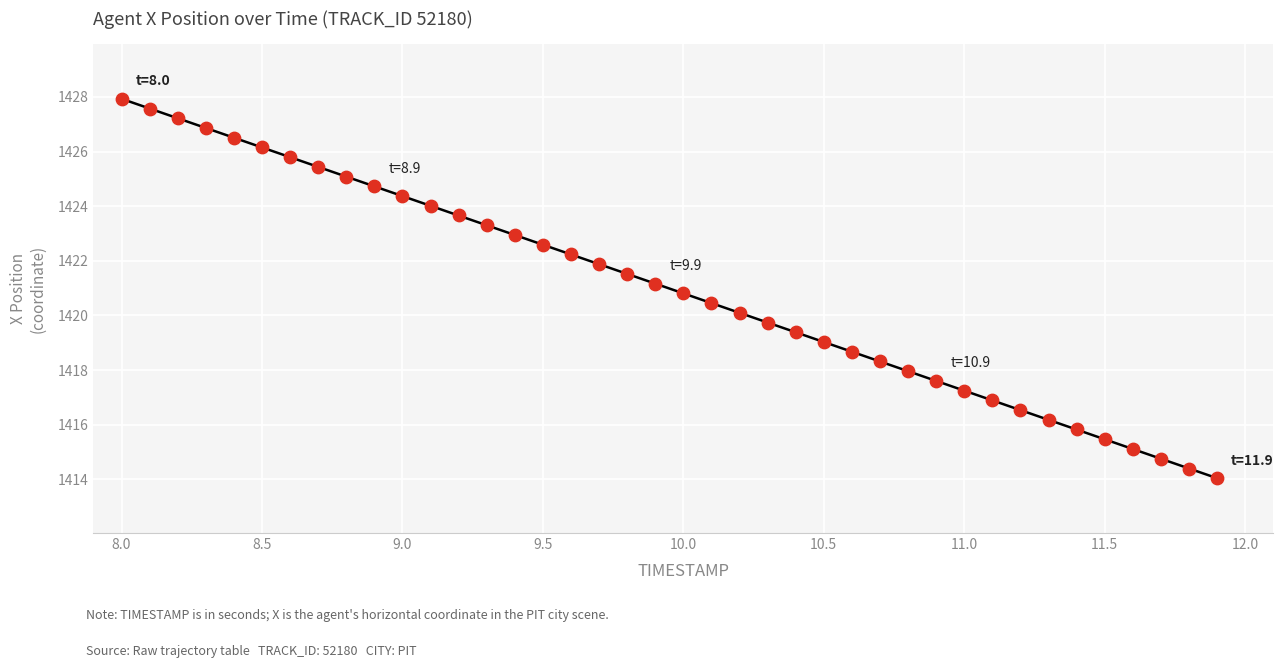

What is the range of X values (max minus min)?

3.9